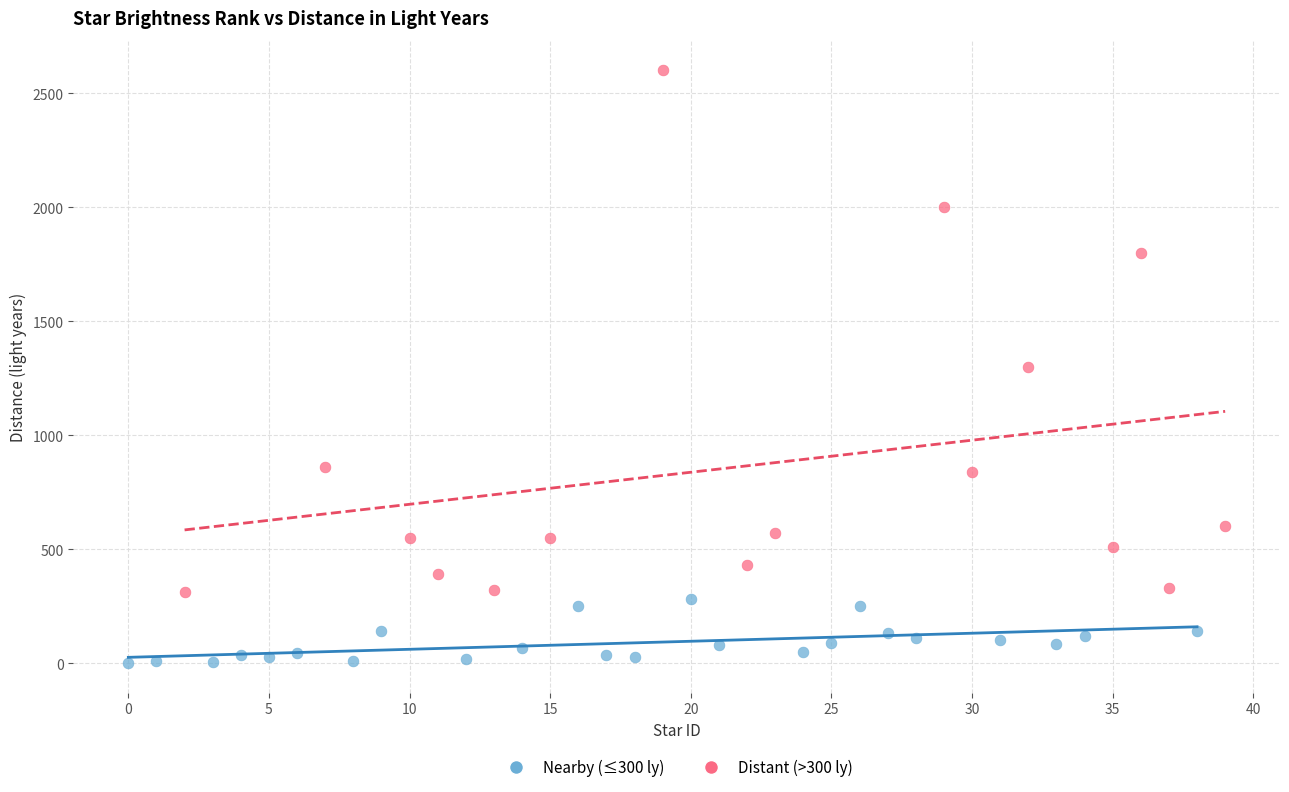

Which series has the largest Y range (max minus min)?

Distant (>300 ly)